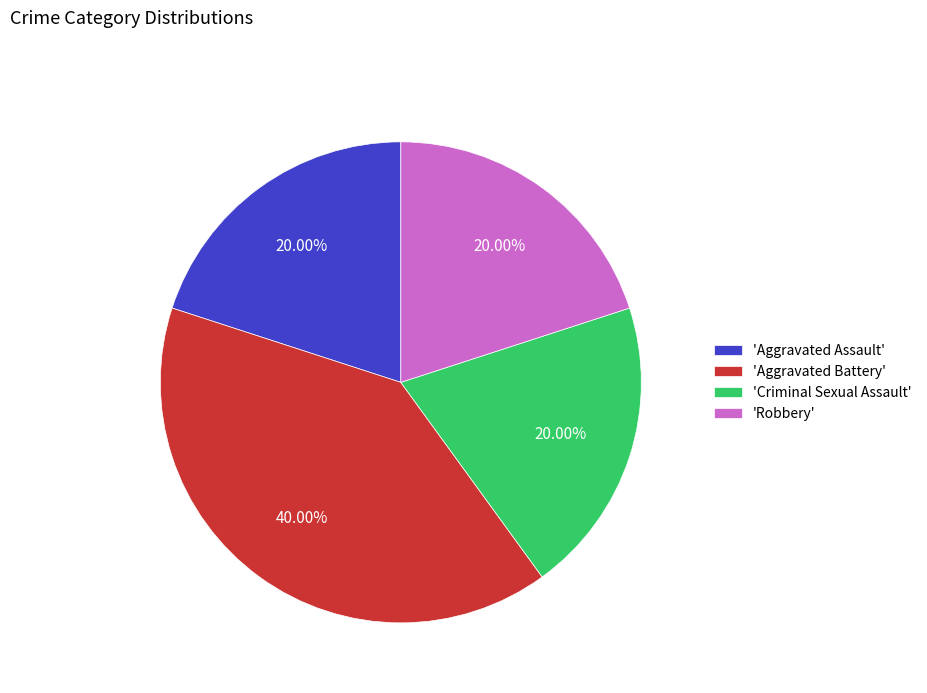

Does 'Criminal Sexual Assault' account for over 50% of the chart?

No